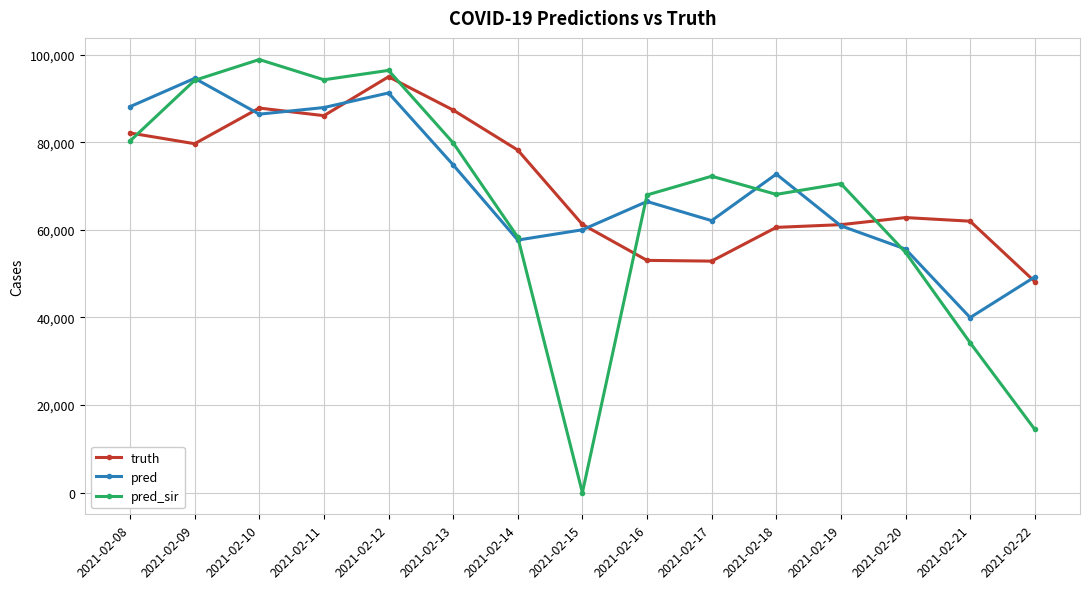

Which series has the largest range (max minus min)?

pred_sir